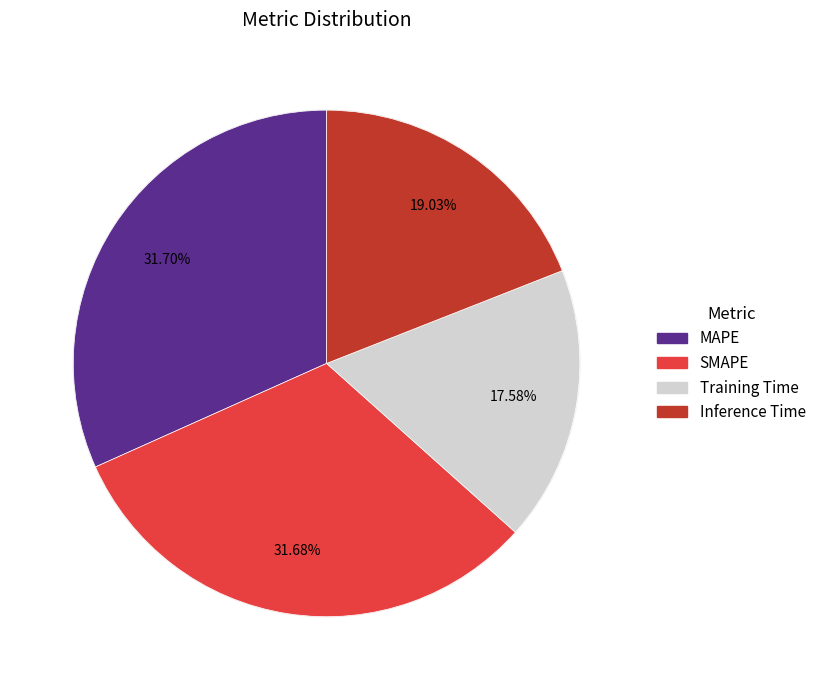

What percentage is NOT represented by Training Time?

82.4%